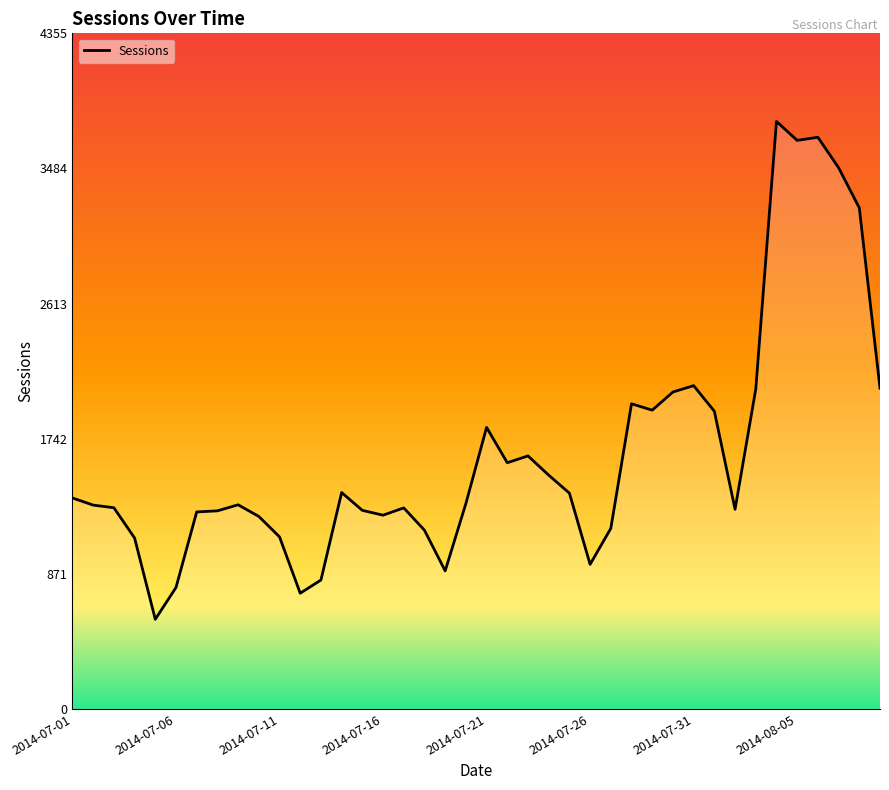

What is the average value?

1651